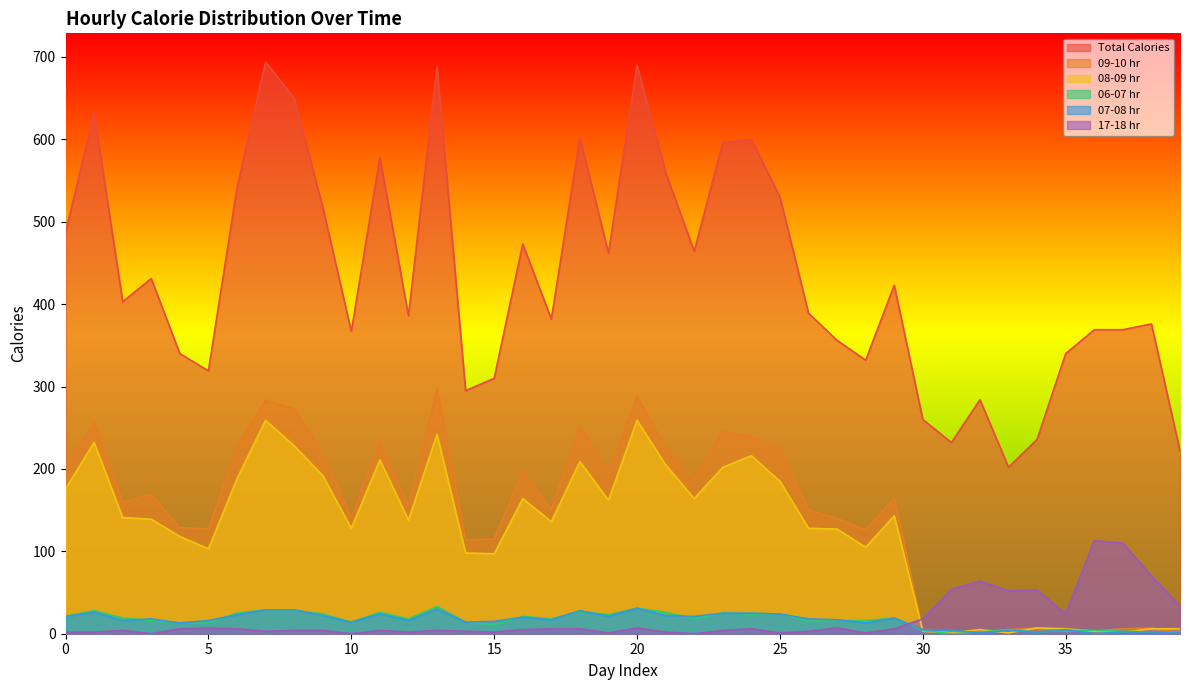

What is the sum of all 06-07 hr values?

663